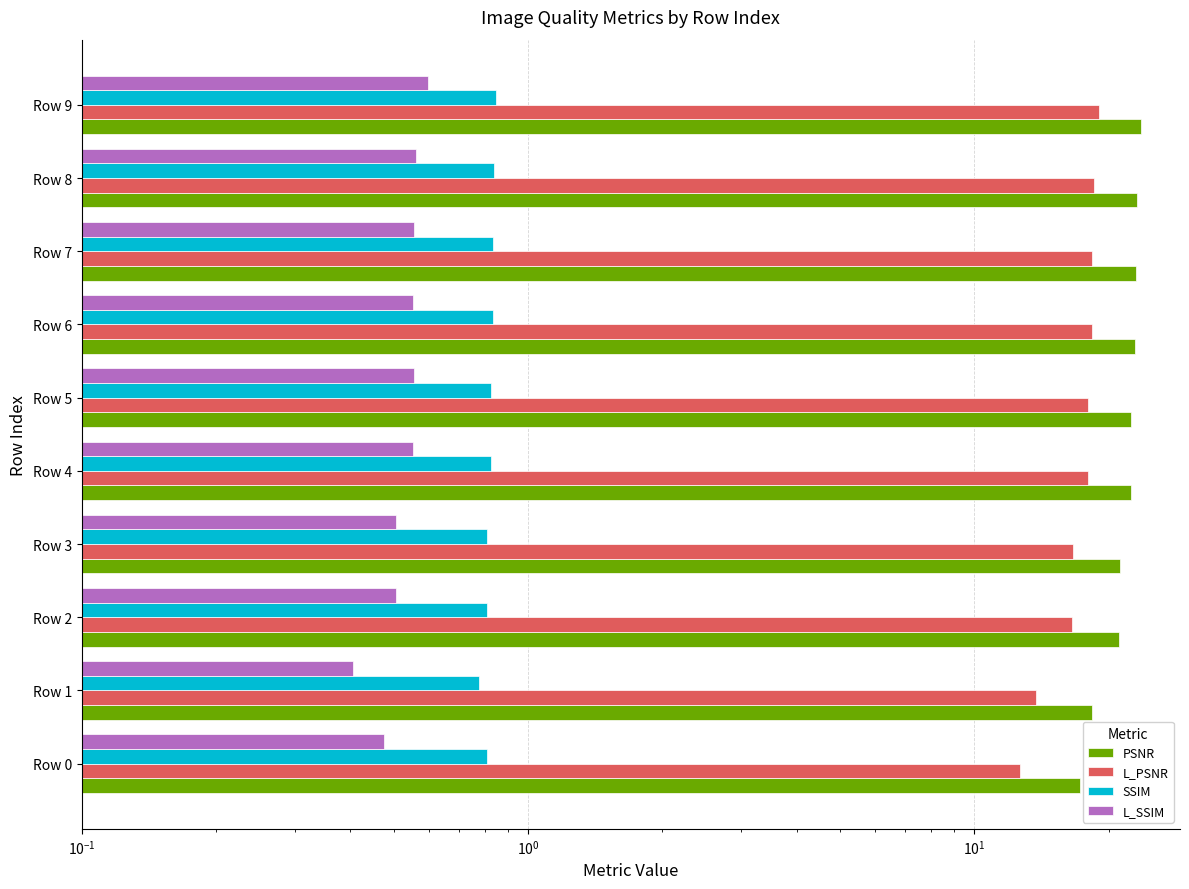

At which category is the sum across all series the highest?

Row 9